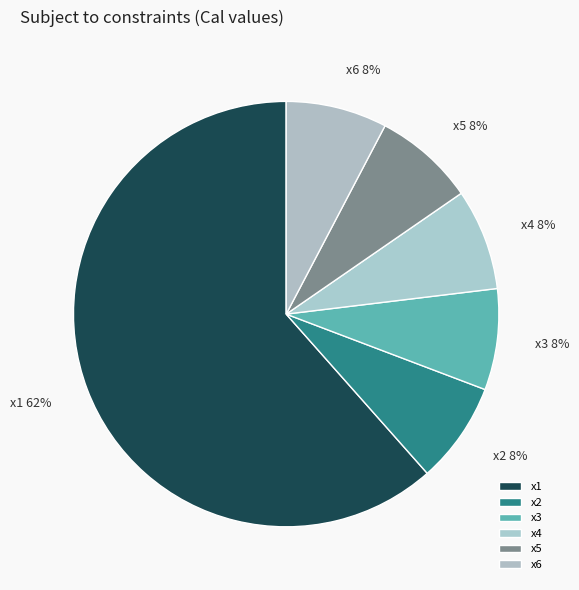

Does x2 represent more than half of the total?

No